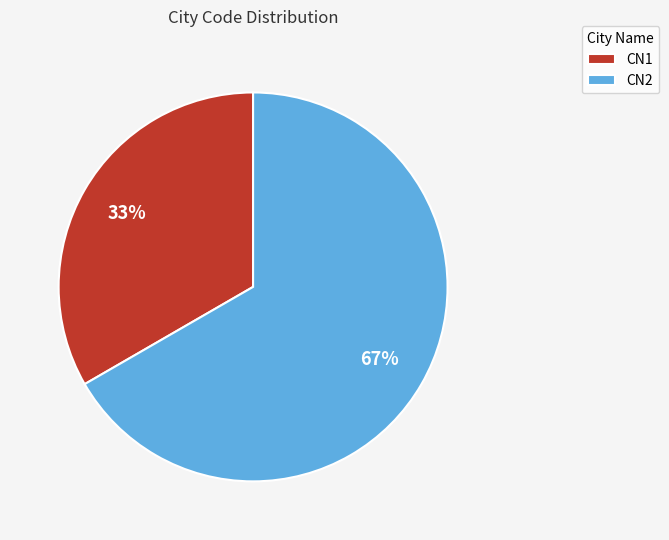

Which slice is the largest?

CN2